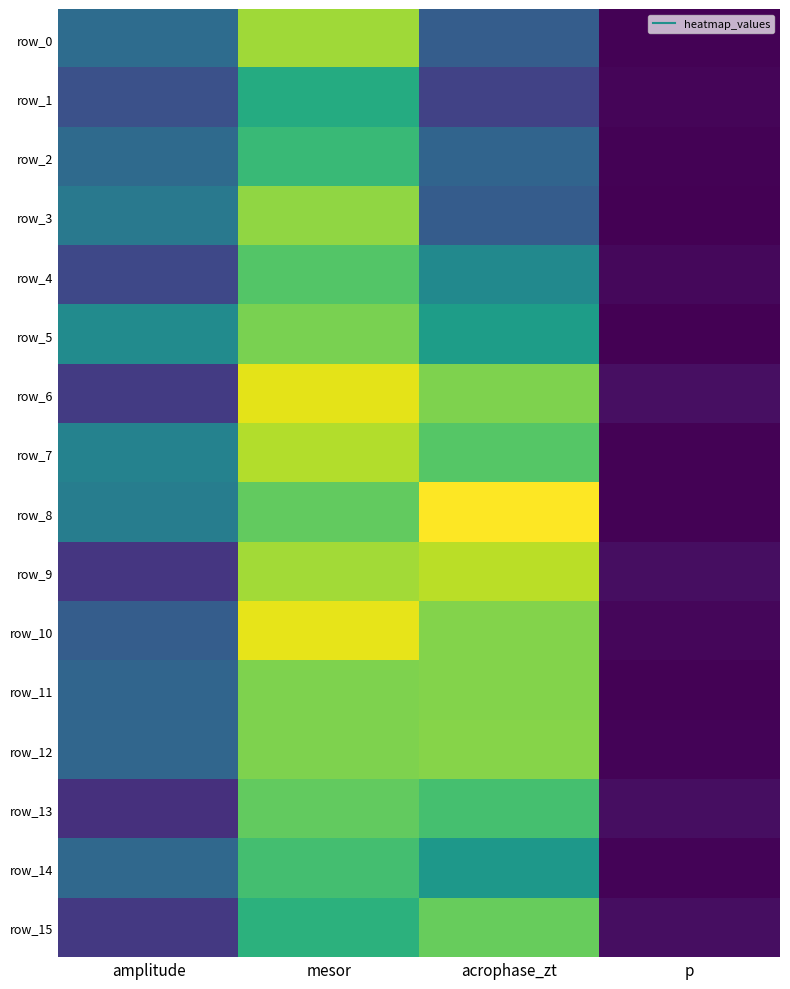

Which has a higher value, mesor or p?

mesor